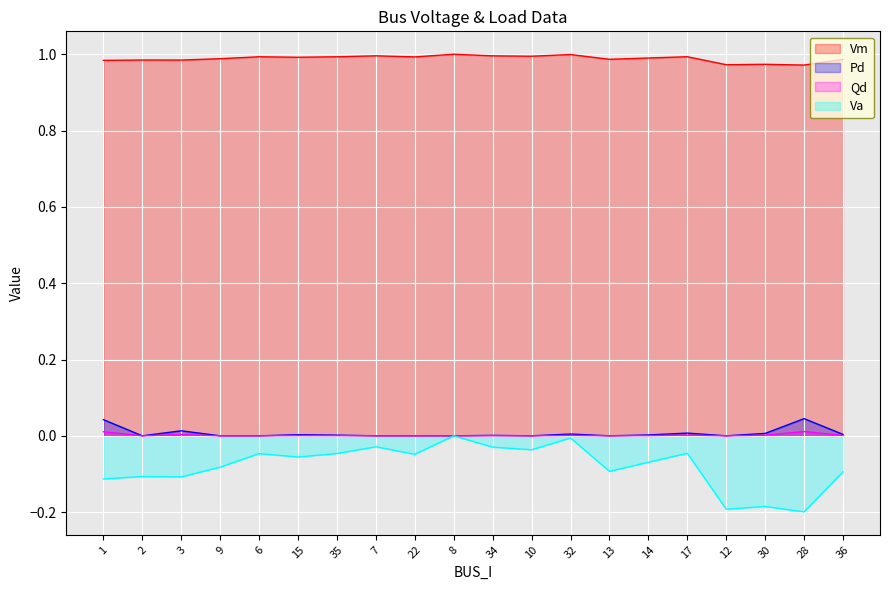

Reading right to left, transcribe all the data shown in this chart.

Vm: 36=1.0	28=1.0	30=1.0	12=1.0	17=1.0	14=1.0	13=1.0	32=1.0	10=1.0	34=1.0	8=1.0	22=1.0	7=1.0	35=1.0	15=1.0	6=1.0	9=1.0	3=1.0	2=1.0	1=1.0
Pd: 36=0.0	28=0.0	30=0.0	12=0.0	17=0.0	14=0.0	13=0.0	32=0.0	10=0.0	34=0.0	8=0.0	22=0.0	7=0.0	35=0.0	15=0.0	6=0.0	9=0.0	3=0.0	2=0.0	1=0.0
Qd: 36=0.0	28=0.0	30=0.0	12=0.0	17=0.0	14=0.0	13=0.0	32=0.0	10=0.0	34=0.0	8=0.0	22=0.0	7=0.0	35=0.0	15=0.0	6=0.0	9=0.0	3=0.0	2=0.0	1=0.0
Va: 36=-0.1	28=-0.2	30=-0.2	12=-0.2	17=-0.0	14=-0.1	13=-0.1	32=-0.0	10=-0.0	34=-0.0	8=0.0	22=-0.0	7=-0.0	35=-0.0	15=-0.1	6=-0.0	9=-0.1	3=-0.1	2=-0.1	1=-0.1